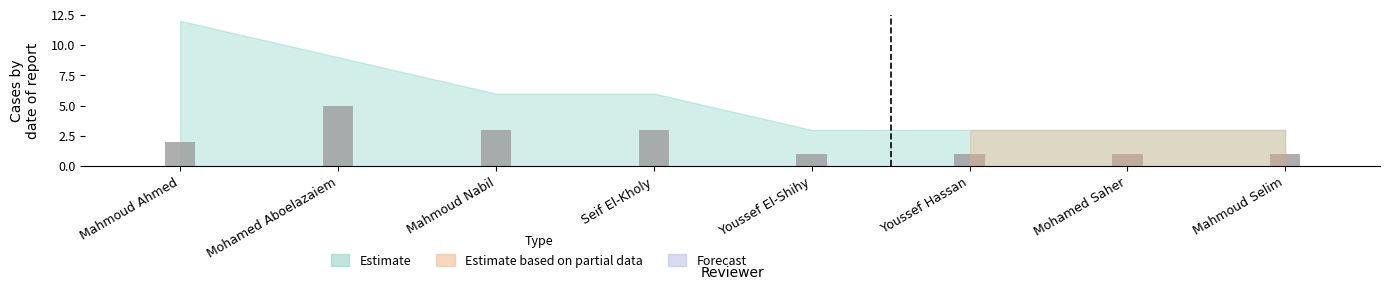

What is the sum of all values?

17